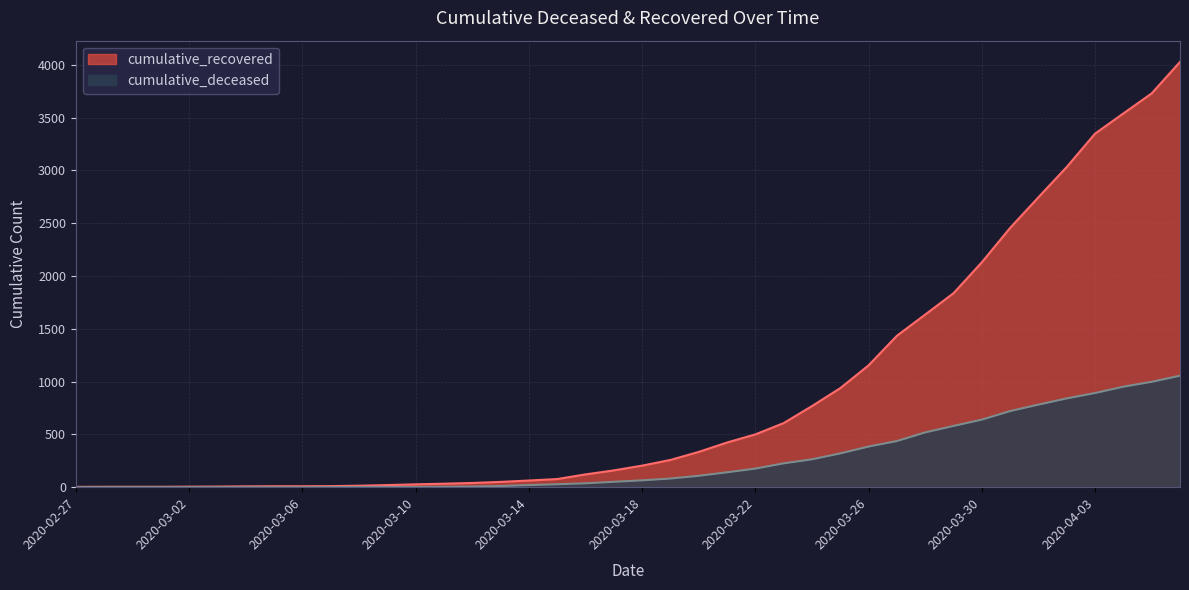

True or false: cumulative_deceased has more than 1 interior local peaks.

False